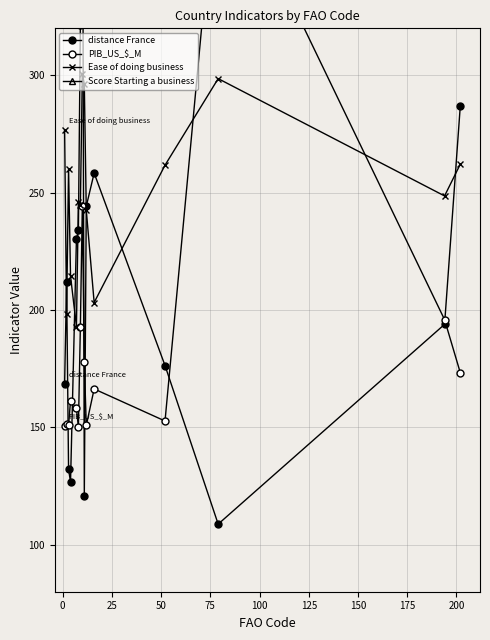

What is the maximum value shown in the chart?

441.2